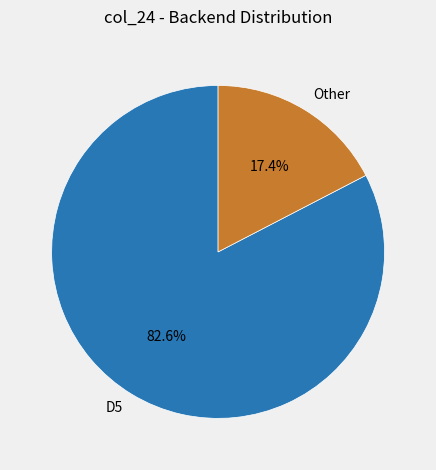

Is there a majority slice in this chart?

Yes